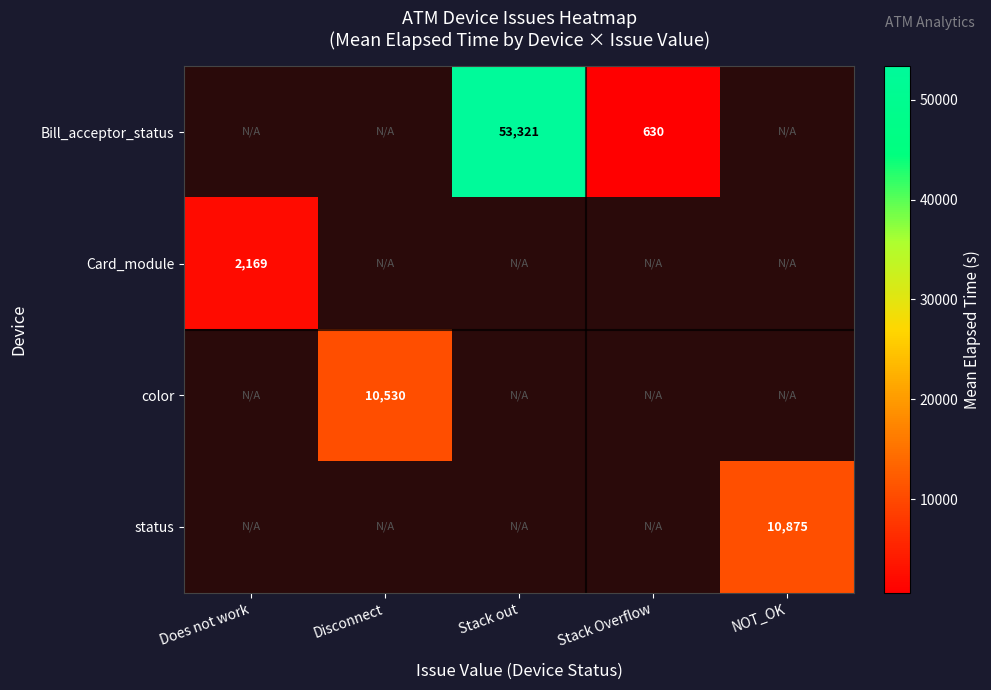

Is it true that status equals 10875 at NOT_OK?

True